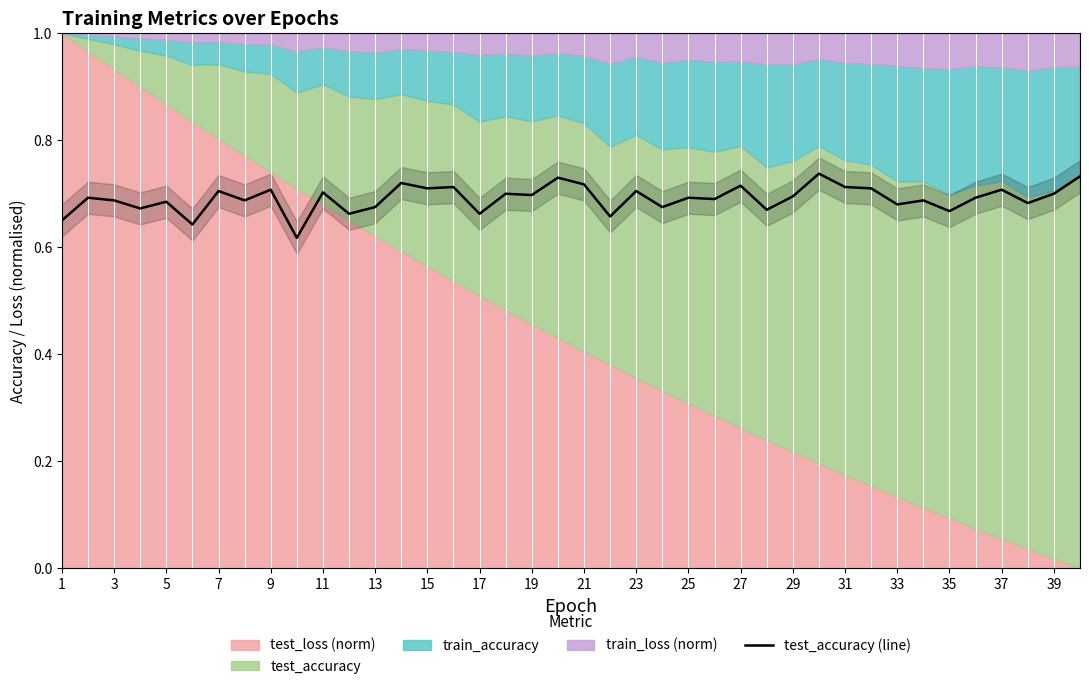

The chart shows a value of 1.1 at 19. True or false?

False